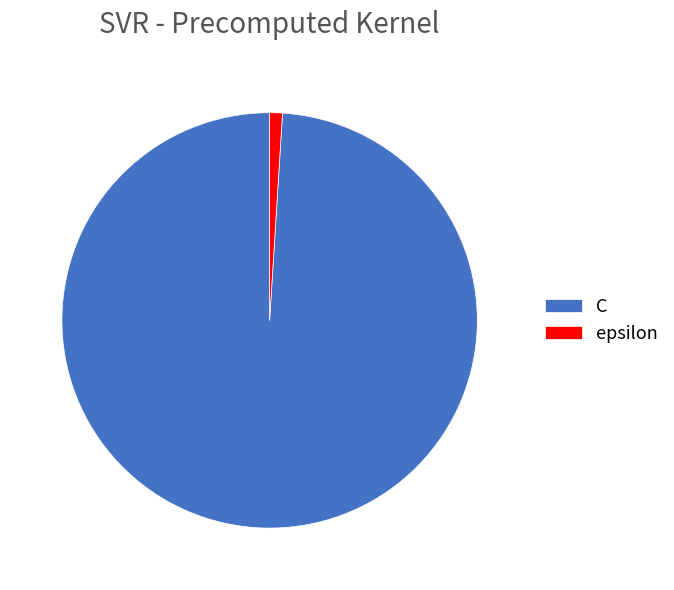

Which category accounts for the majority?

C